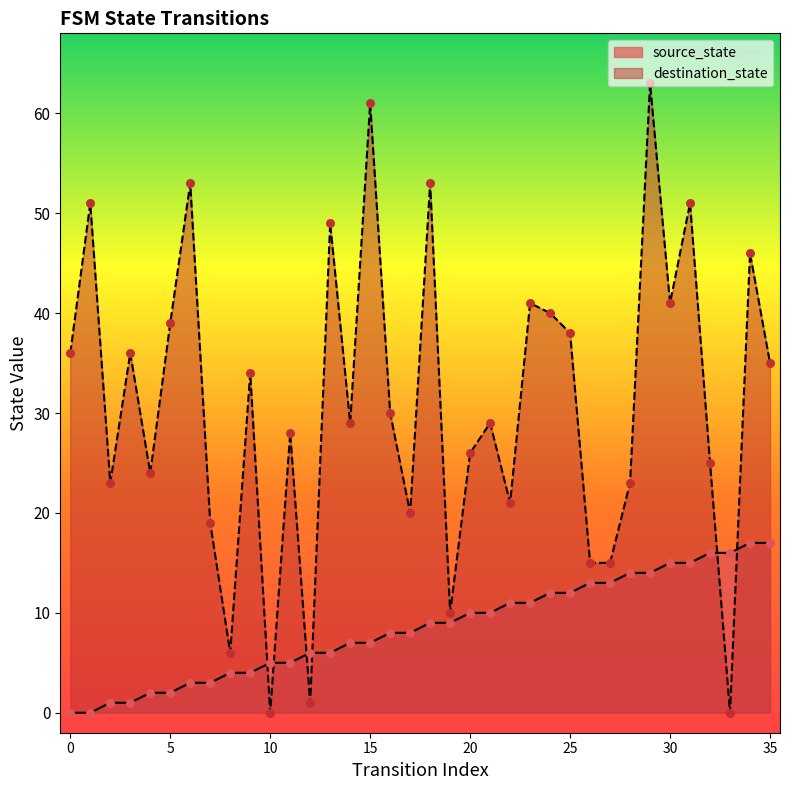

At which category is the sum across all series the highest?

29